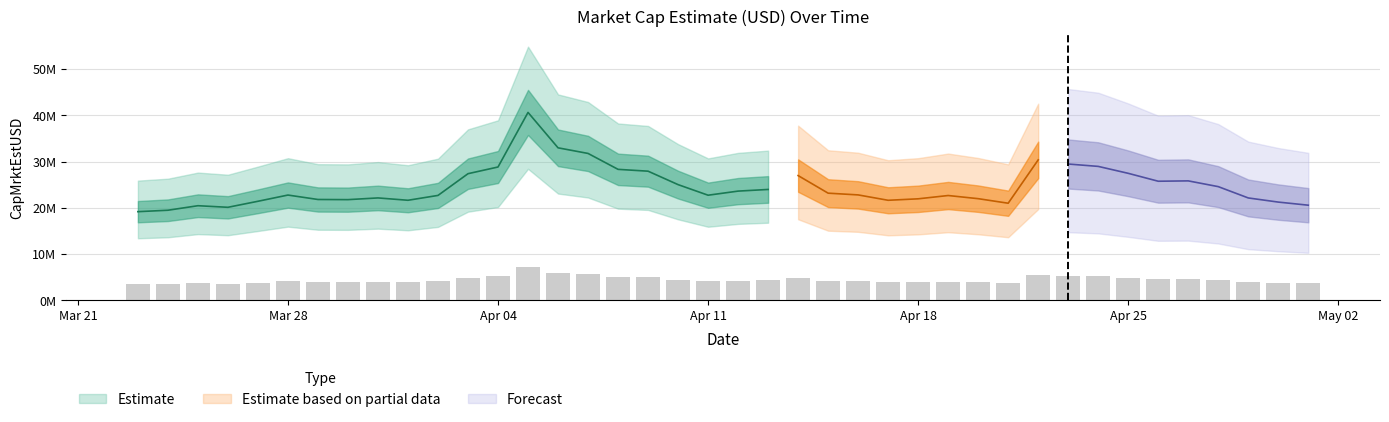

Approximately how many times larger is the value at 2022-04-20 compared to 2022-04-28?

0.9